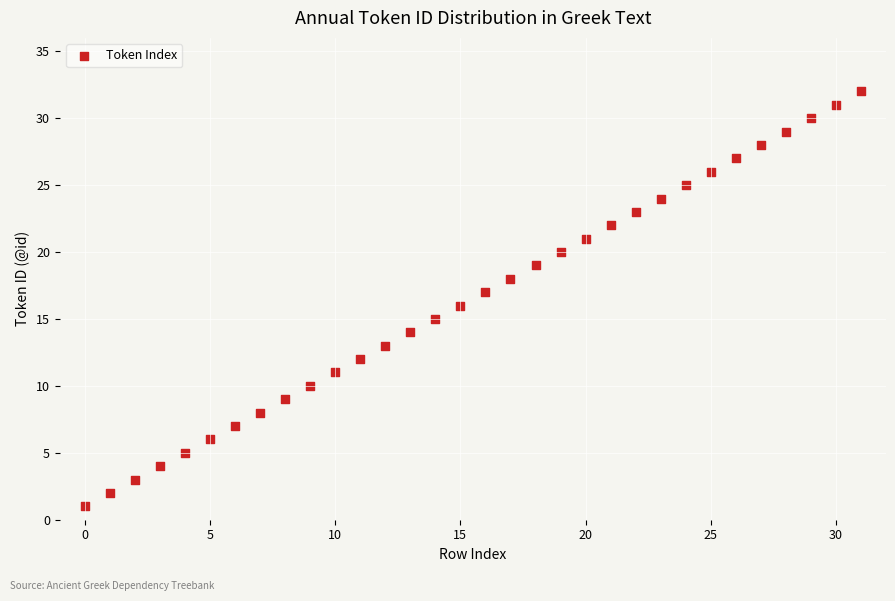

What is the range of Y values (max minus min)?

31